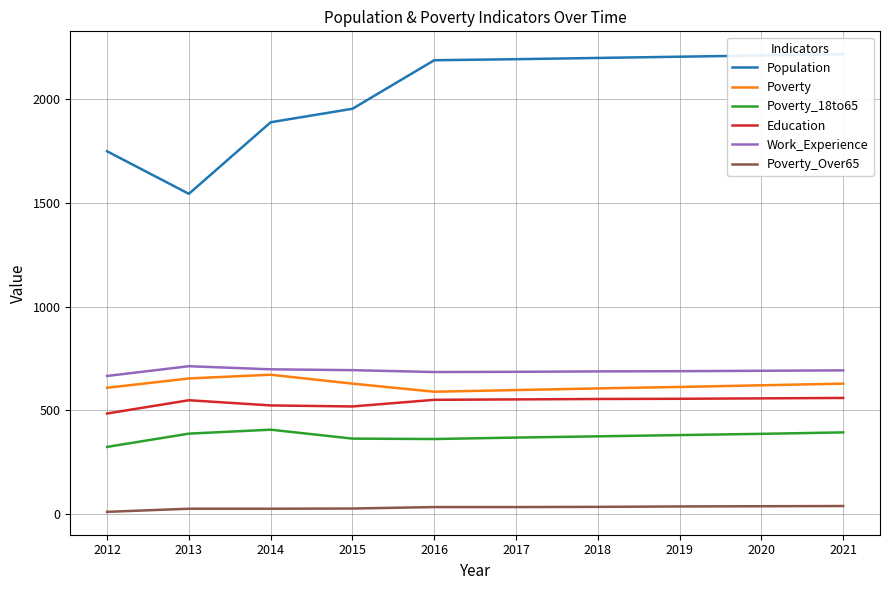

Which series has the largest range (max minus min)?

Population